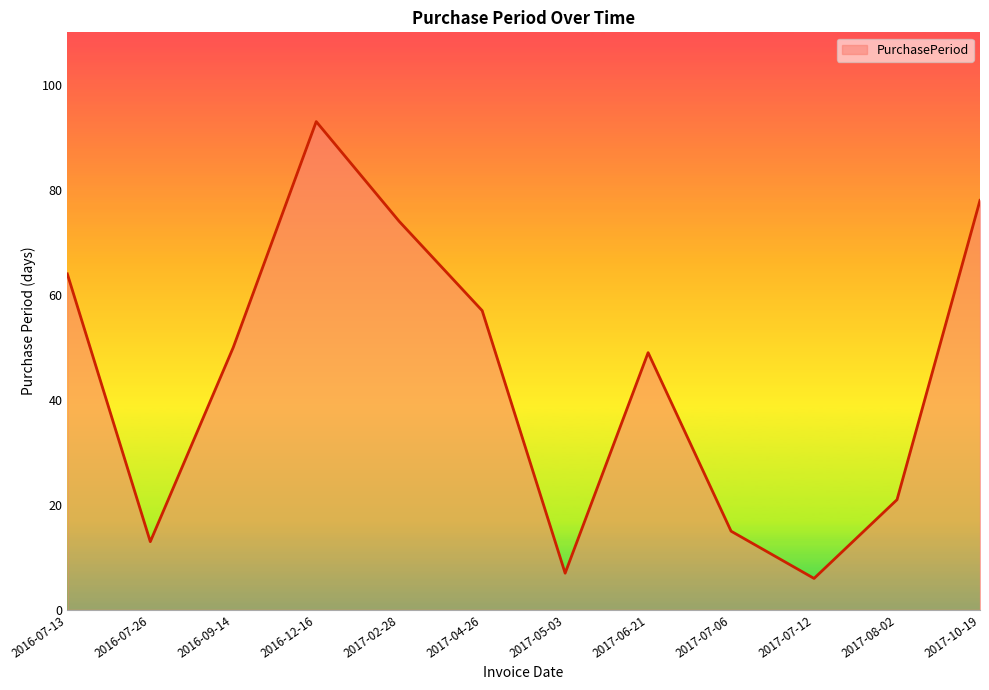

What is the ratio of the value at 2016-09-14 to the value at 2017-07-06?

3.3